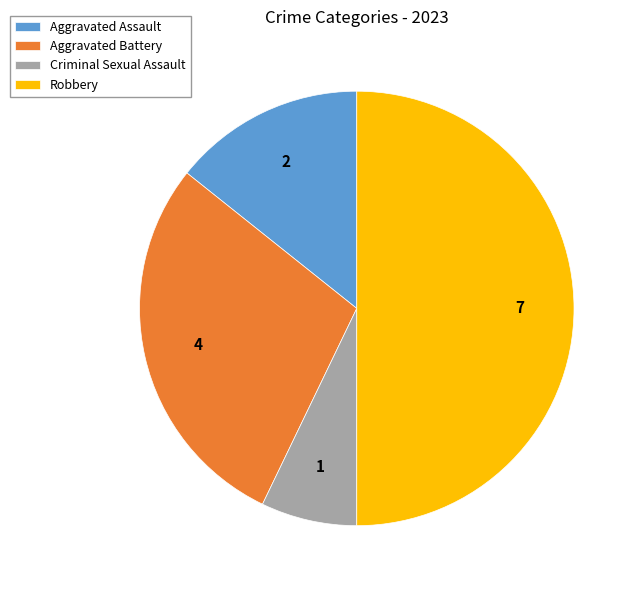

Which category has the biggest portion of the pie?

Robbery